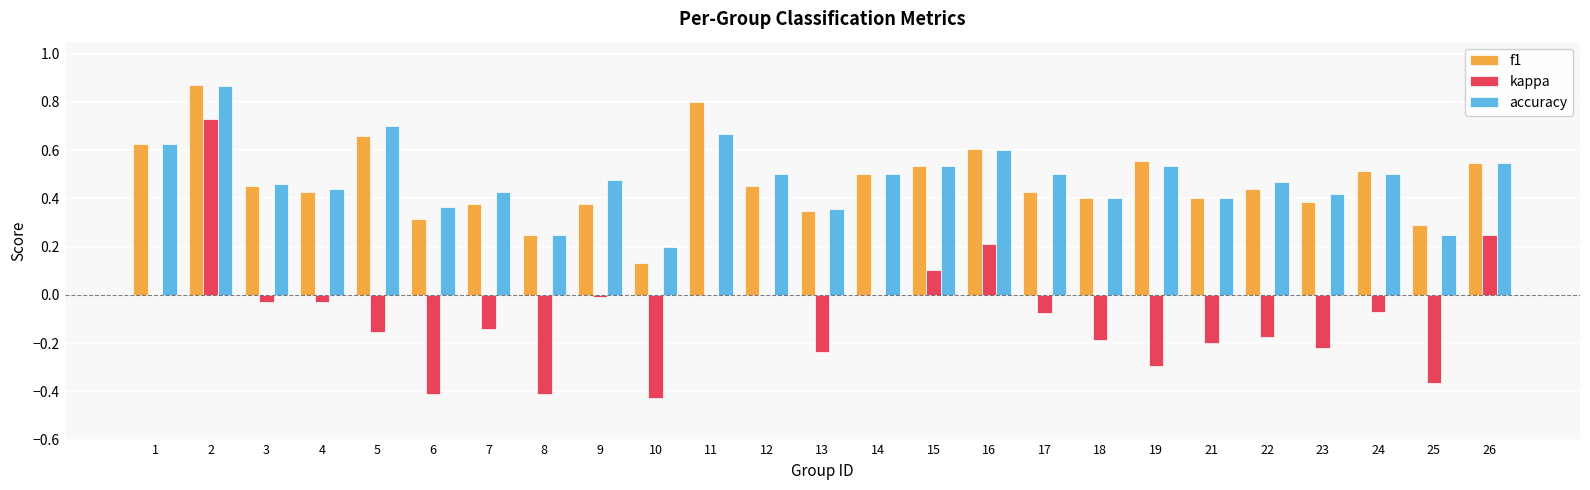

How many f1 values are between 0 and 1?

25